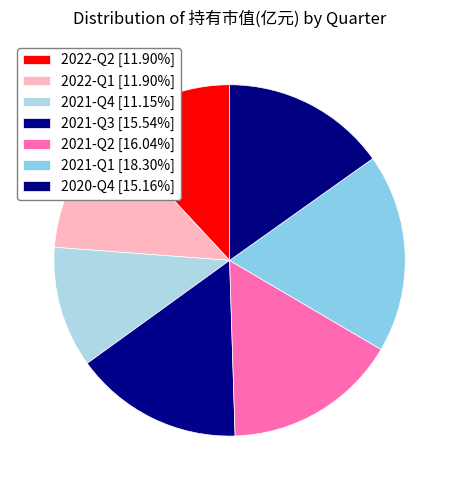

Rank the categories by value from highest to lowest.

2021-Q1, 2021-Q2, 2021-Q3, 2020-Q4, 2022-Q2, 2022-Q1, 2021-Q4